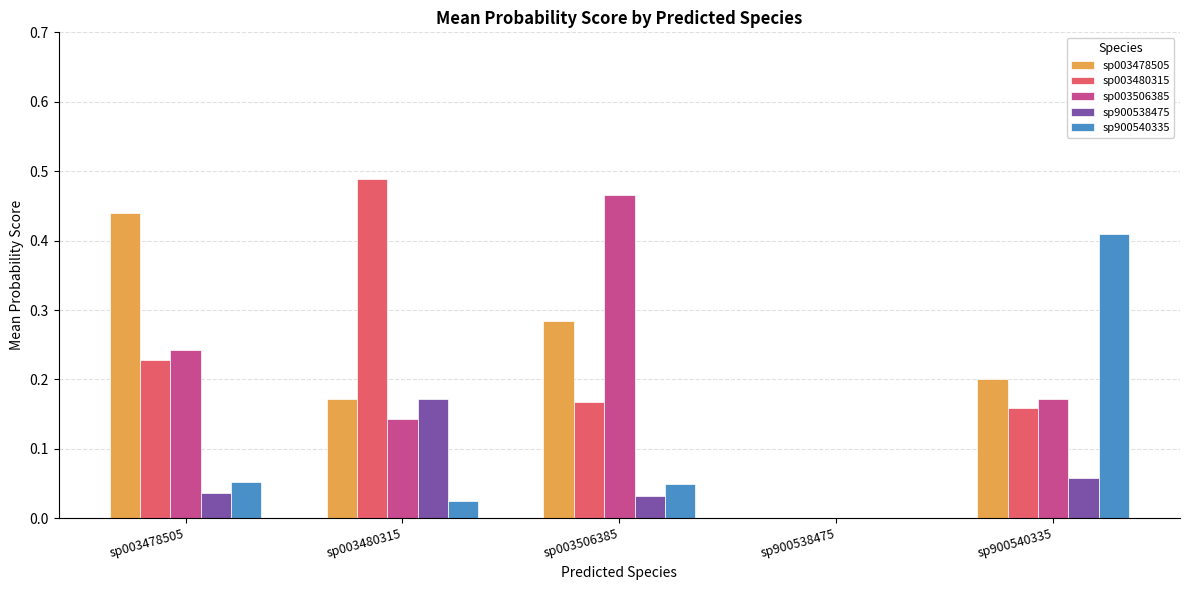

Which category has the highest value in the sp003478505 series?

sp003478505